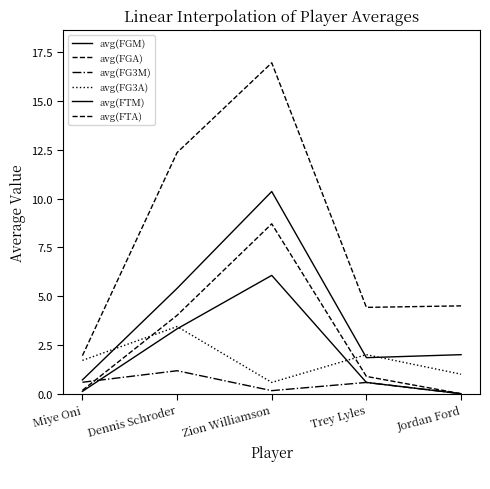

How many interior local peaks does the avg(FGM) series have?

1